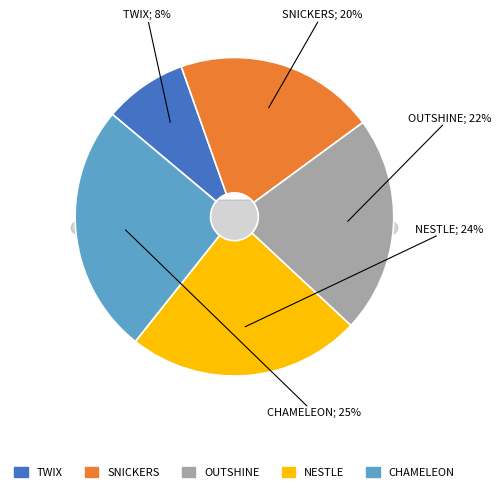

To the nearest percent, what is the difference between the largest and smallest slice percentages?

17%